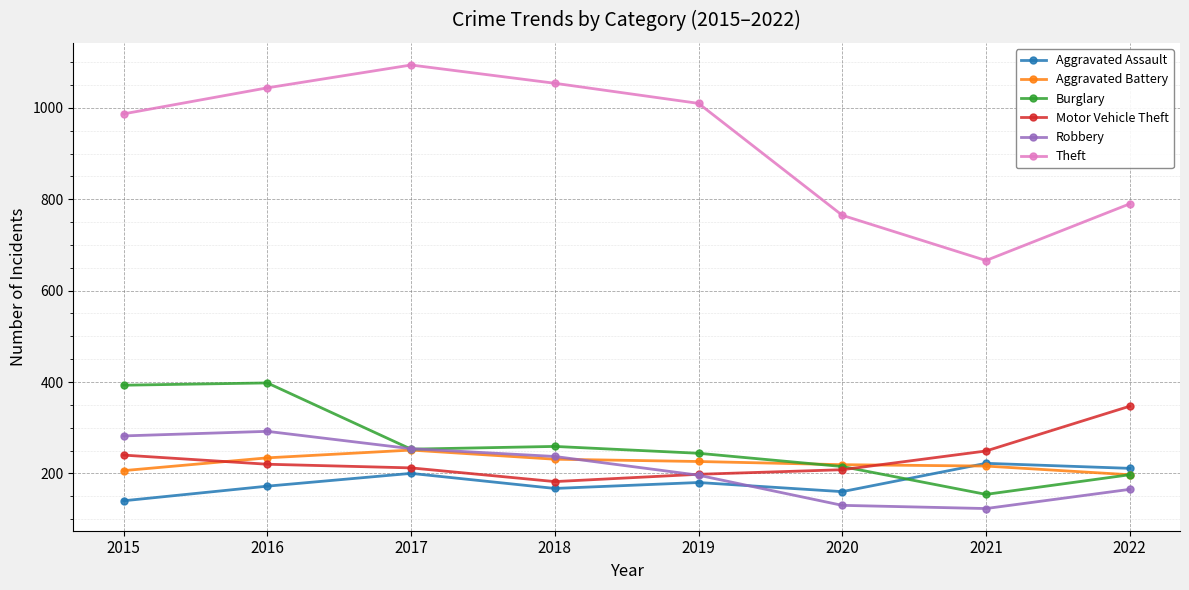

True or false: Aggravated Battery has a value of 313 at 2016.

False